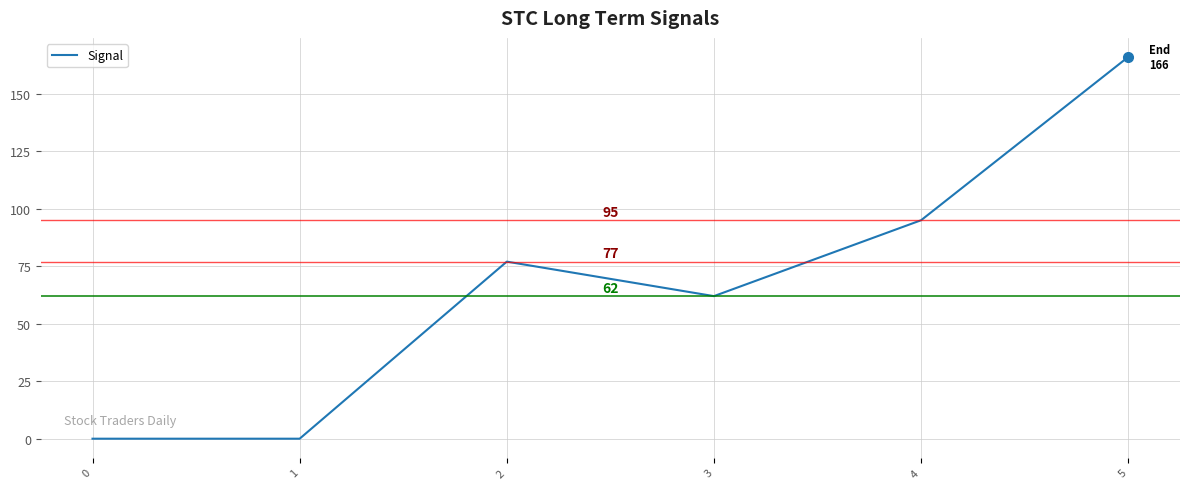

What is the difference between the second highest and second lowest values?

95